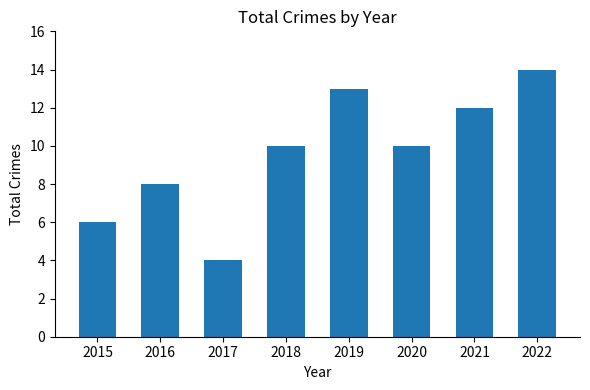

What is the sum of all values?

77